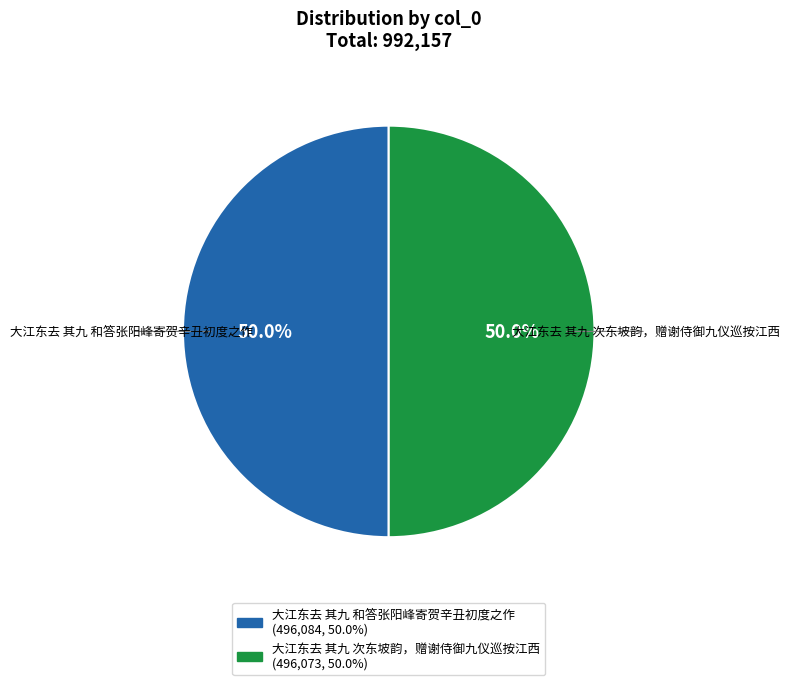

Approximately how many times larger is the value at 大江东去 其九 和答张阳峰寄贺辛丑初度之作 compared to 大江东去 其九 次东坡韵，赠谢侍御九仪巡按江西?

1.0